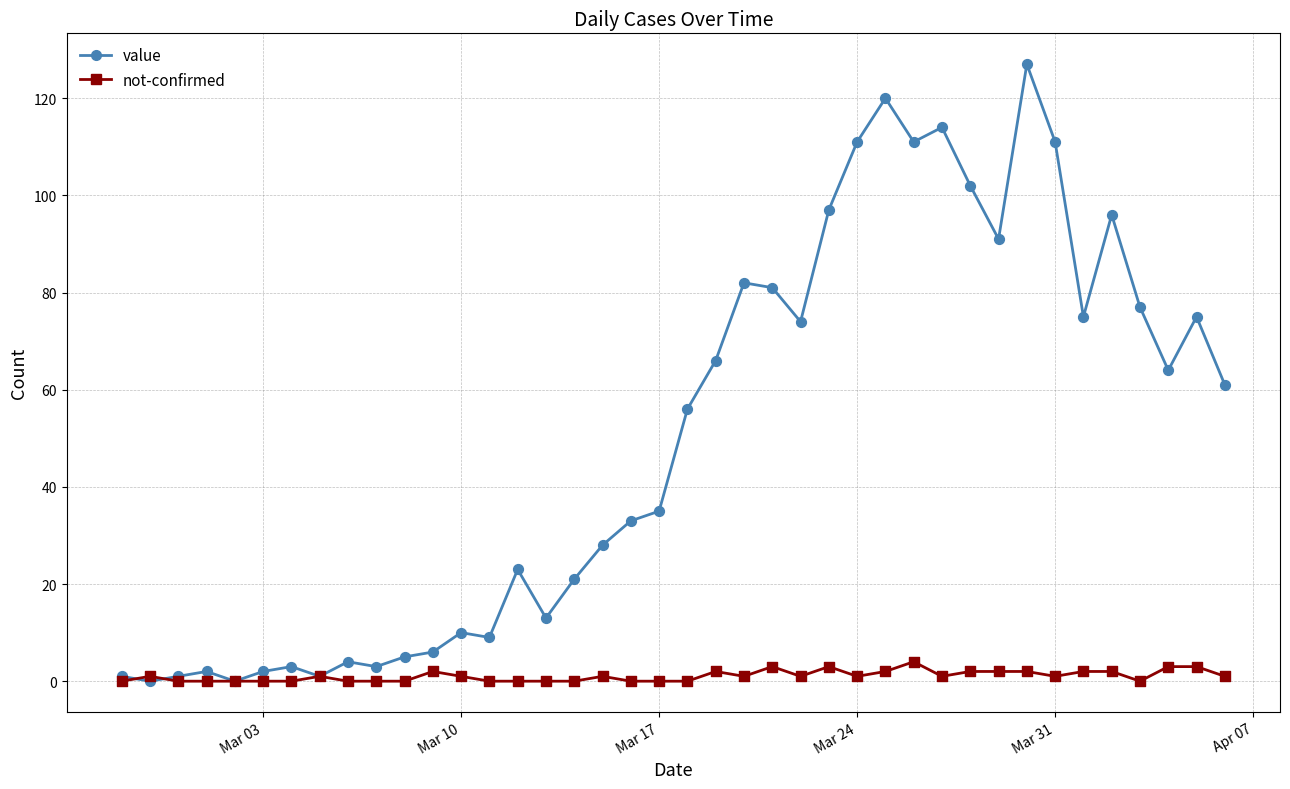

Which series has the largest total across all categories?

value